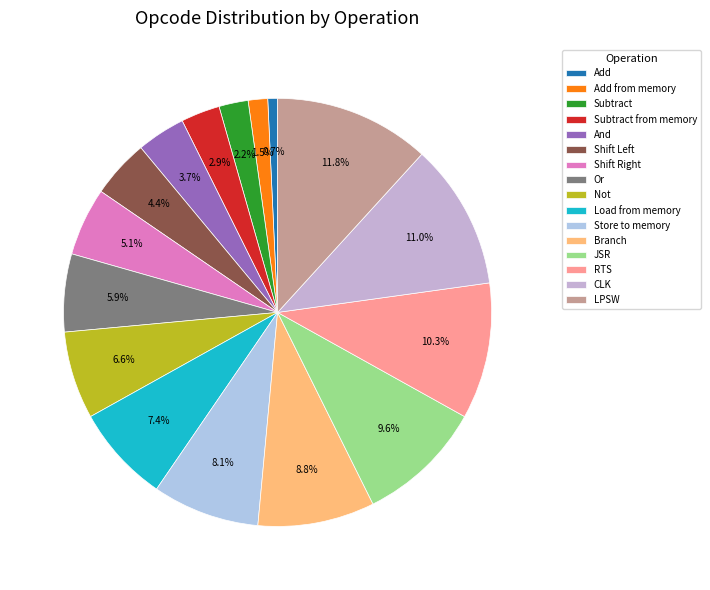

How many segments does this pie chart have?

16